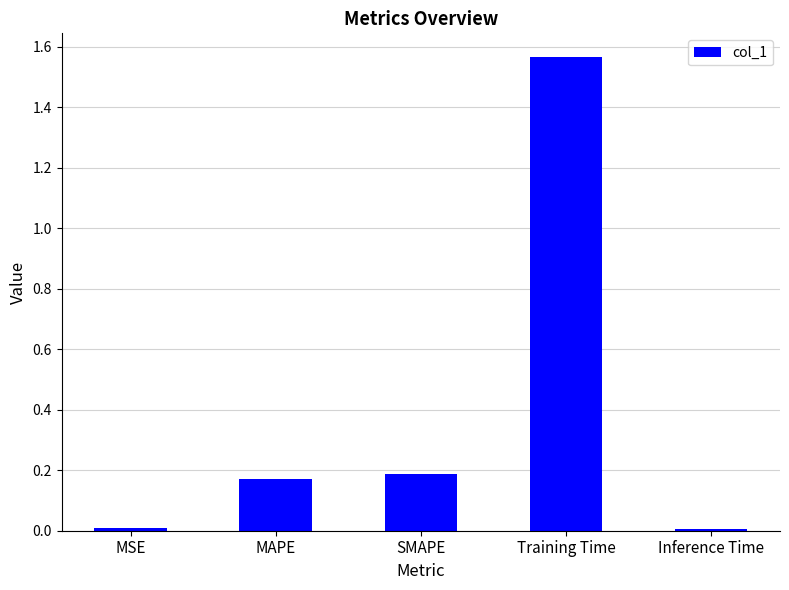

What is the sum of all values?

1.9